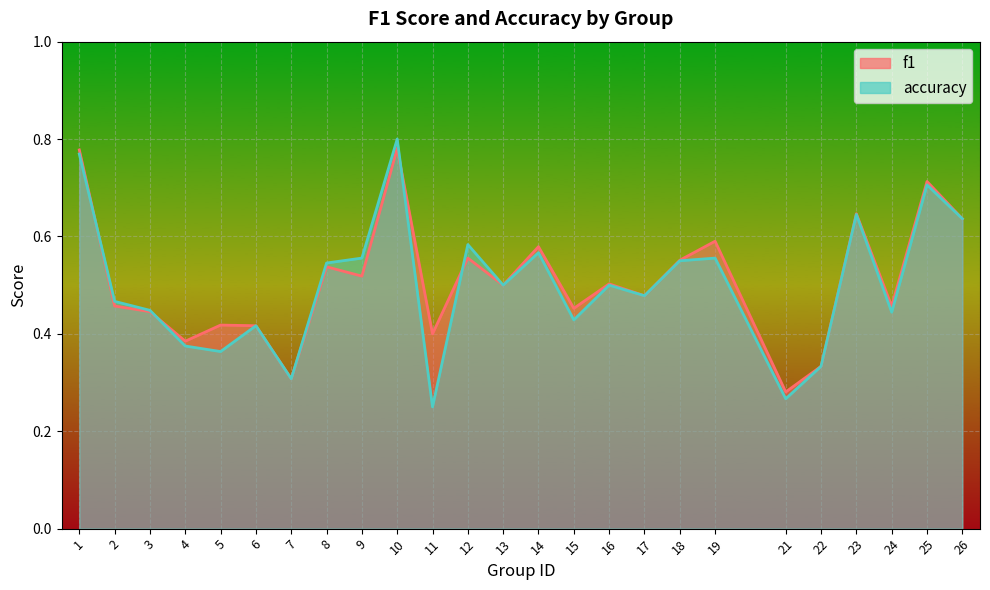

What is the value of the f1 point at the 24th from the left?

0.7